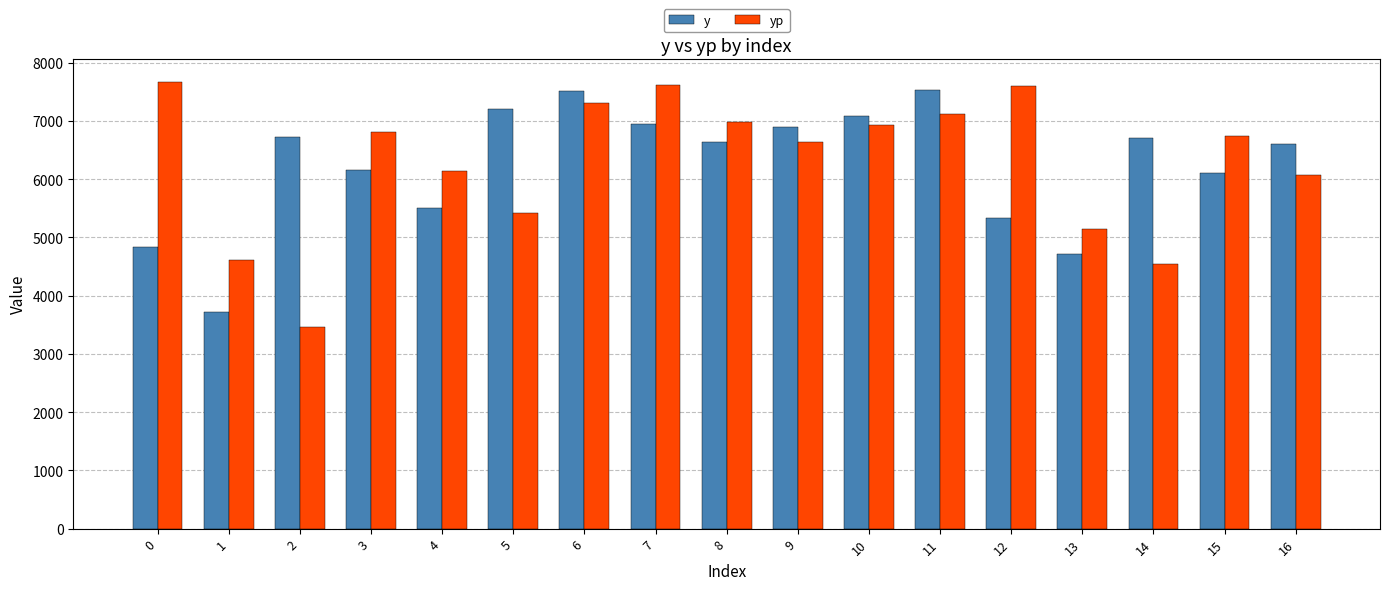

Which series has the largest range (max minus min)?

yp